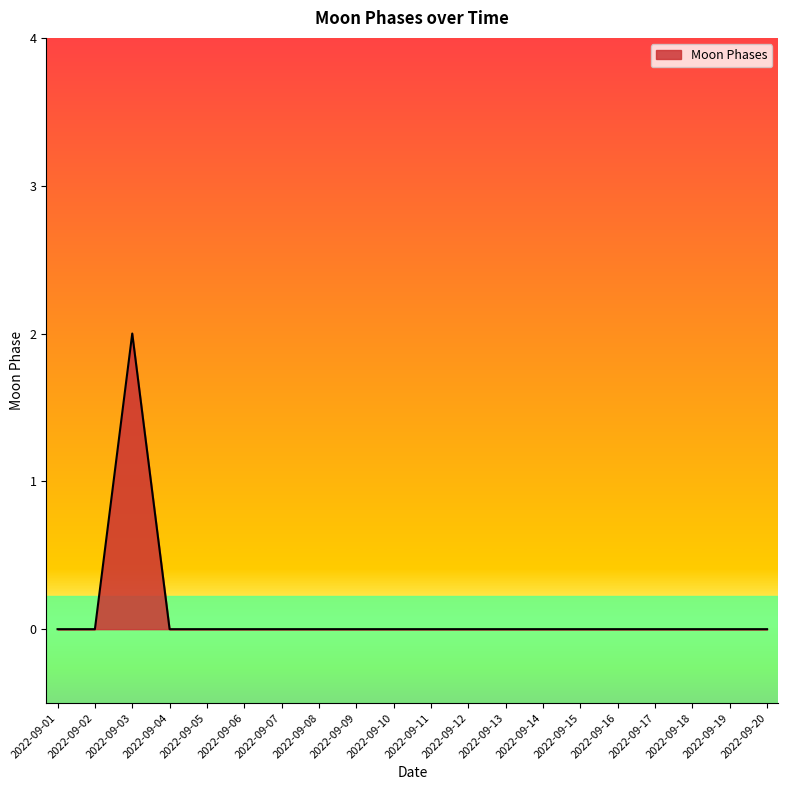

The chart shows a value of 0 at 2022-09-17. True or false?

True